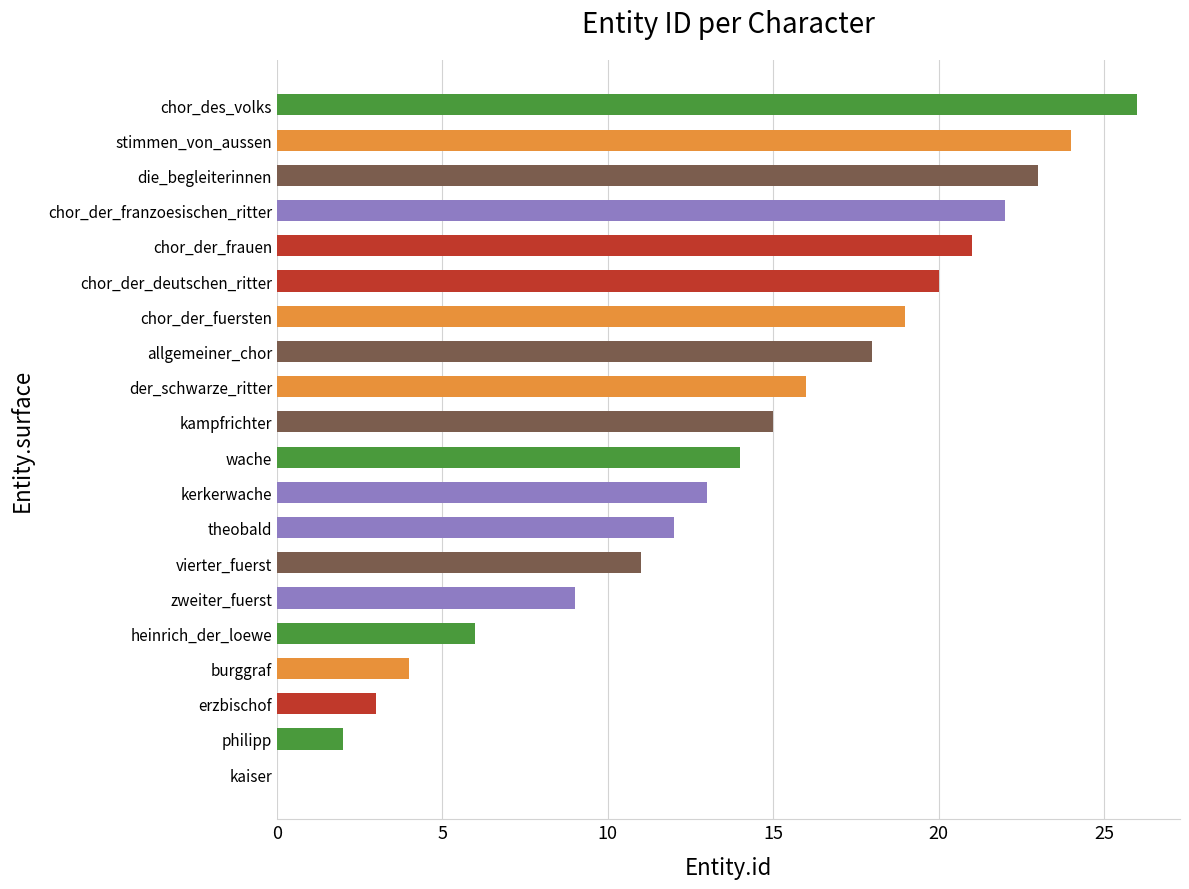

True or false: the data shows 24 at stimmen_von_aussen.

True